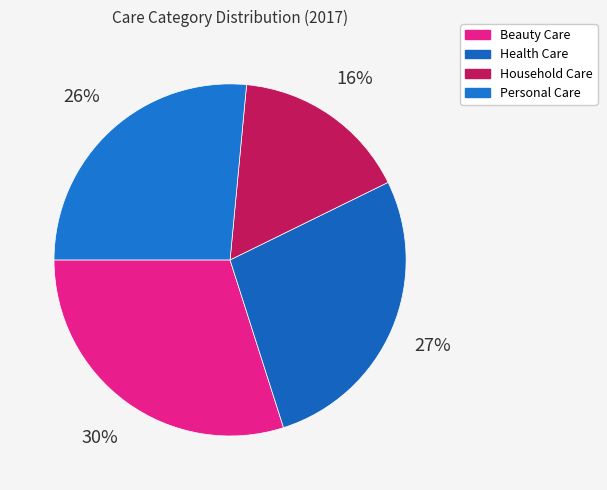

What percentage is the Beauty Care slice, to the nearest percent?

30%